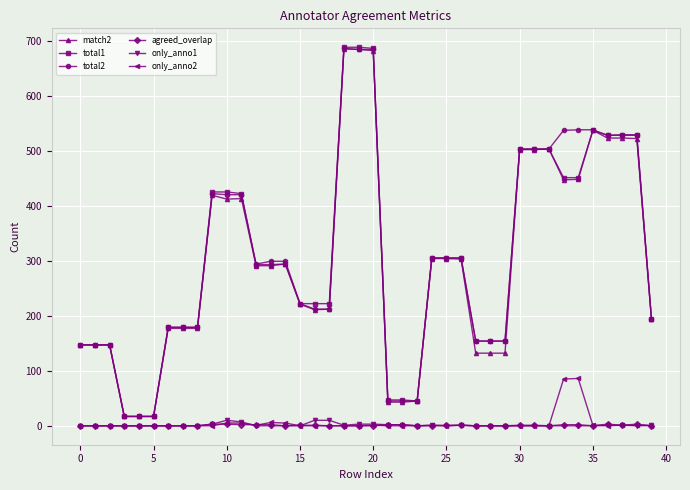

At how many categories does at least one series exceed 563?

3